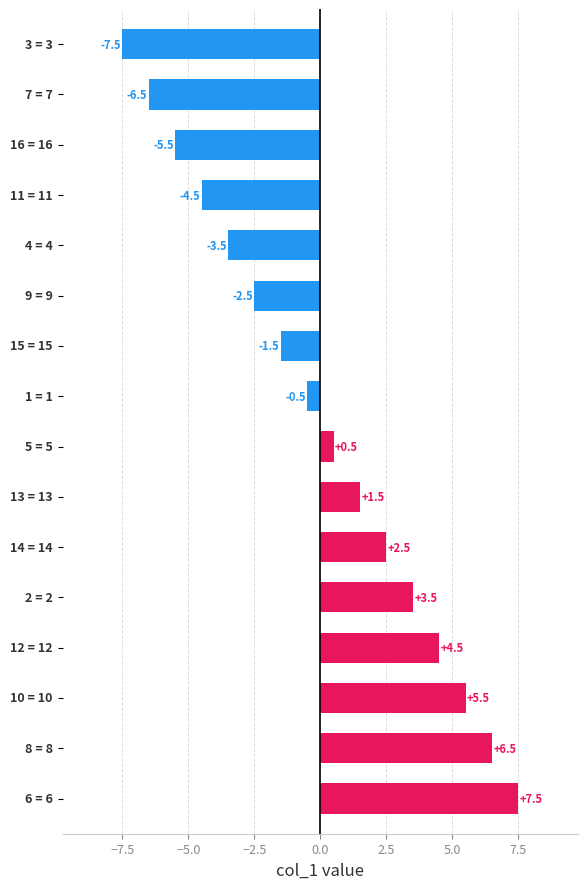

What is the greatest value displayed?

7.5